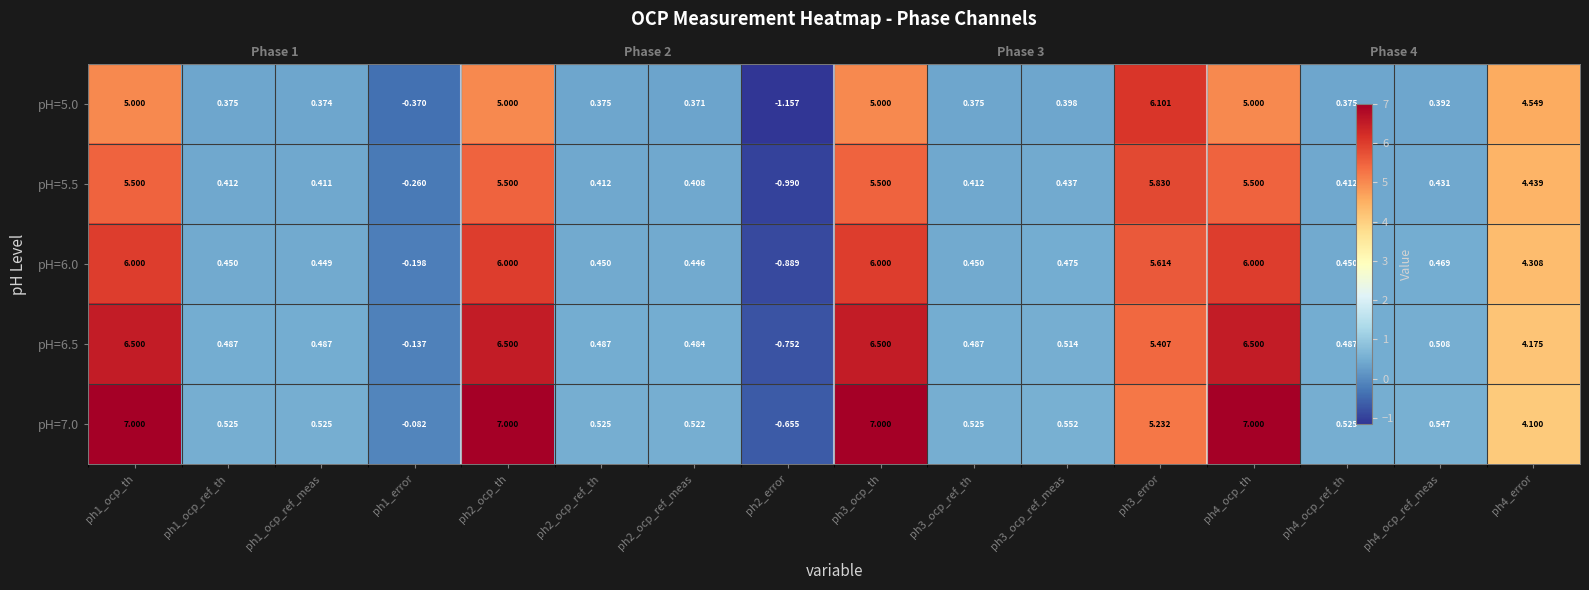

How many data points does each series have?

16